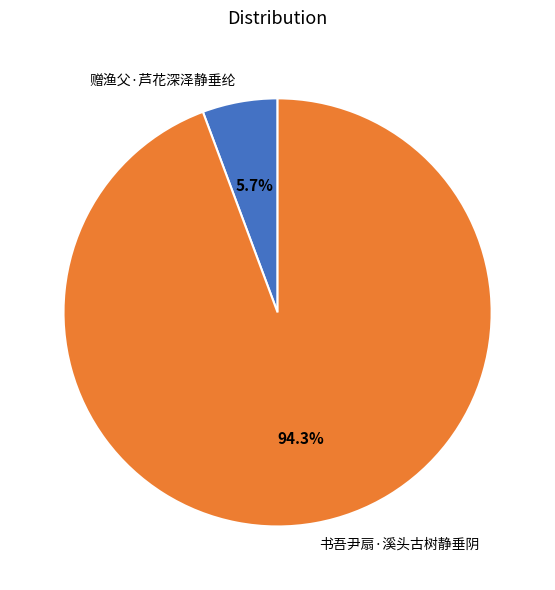

What is the majority slice?

书吾尹扇·溪头古树静垂阴